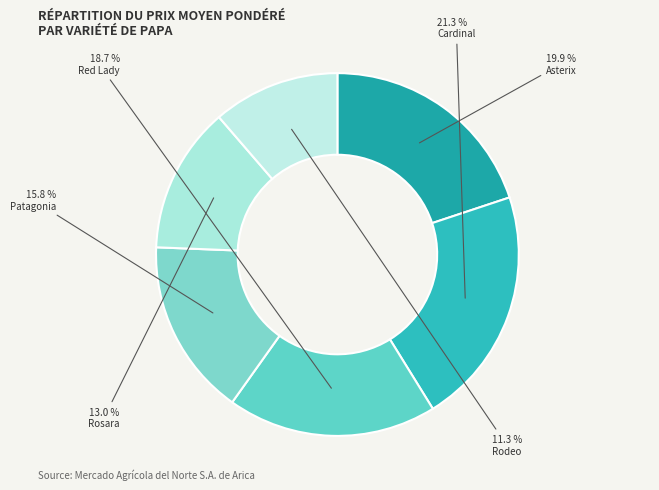

To the nearest percent, what is the difference between the Rosara and Red Lady slice percentages?

6%